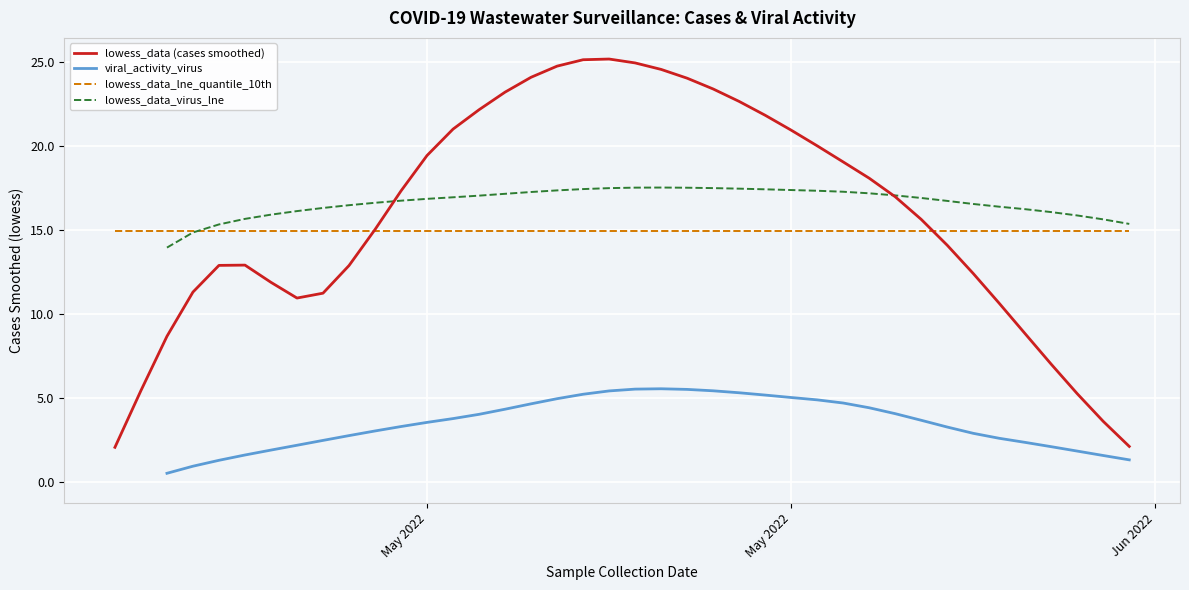

How many positive values does the viral_activity_virus series have?

38